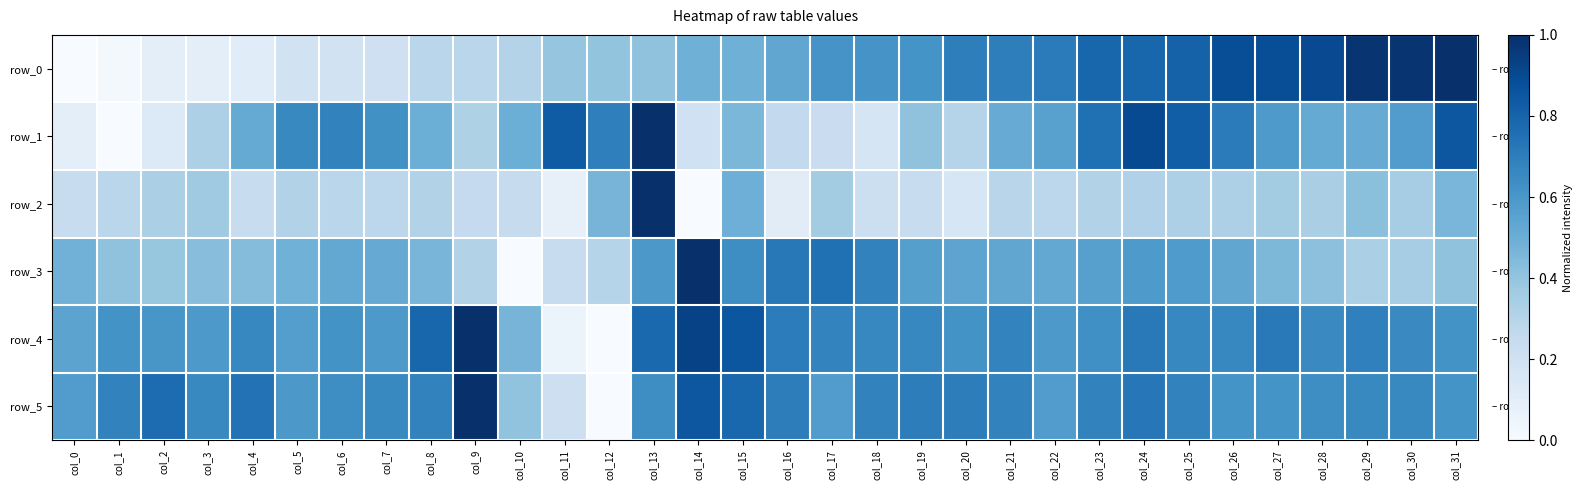

What is the difference between the maximum and minimum values in the row_4 series?

1.0